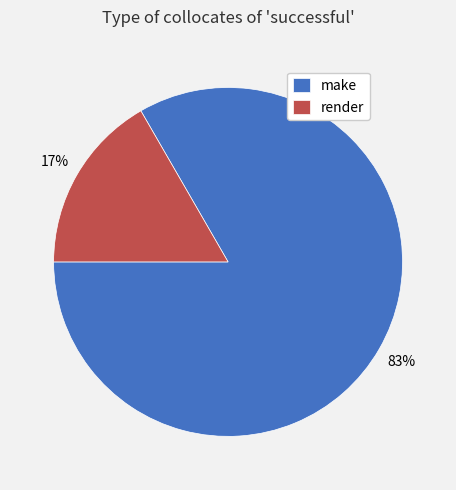

Is it true that render is 30% of the pie?

False